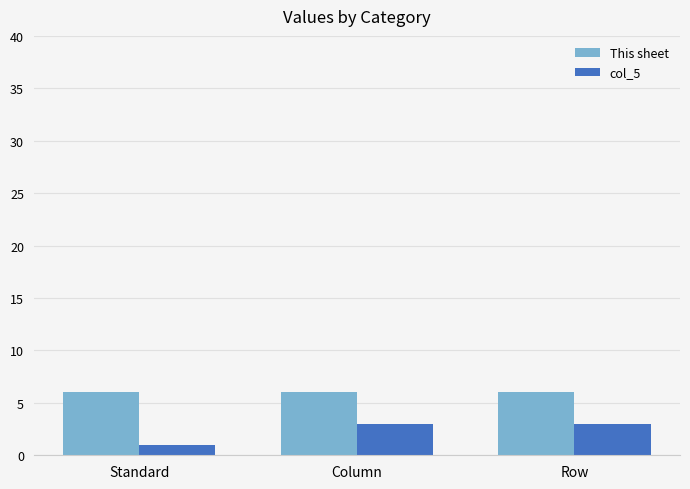

What is the label of the 1st bar from the left?

Standard